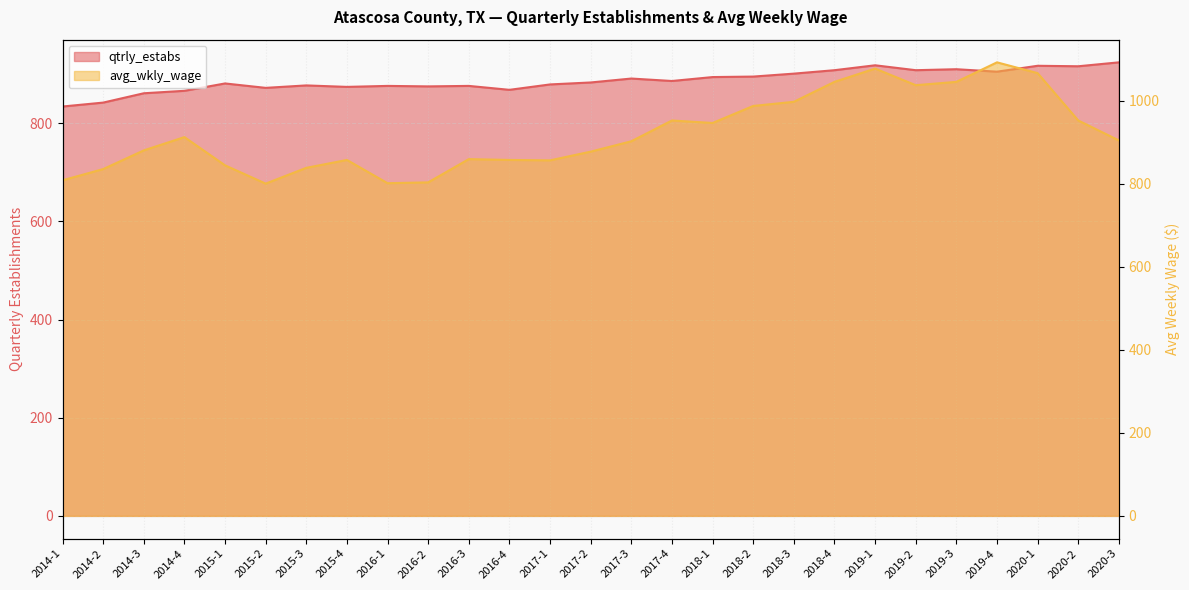

How many intersections are there between qtrly_estabs and avg_wkly_wage?

4